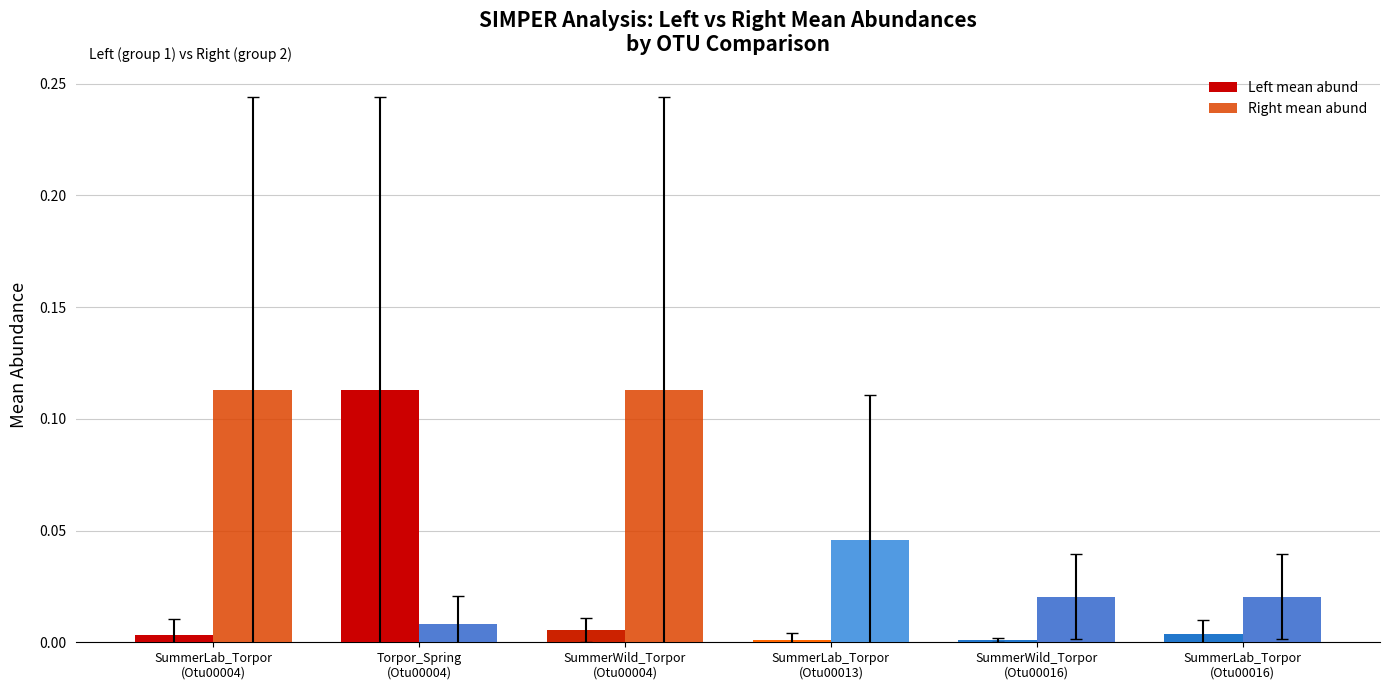

Between SummerLab_Torpor
(Otu00013) and SummerLab_Torpor
(Otu00016), which series saw the biggest shift?

Right mean abund